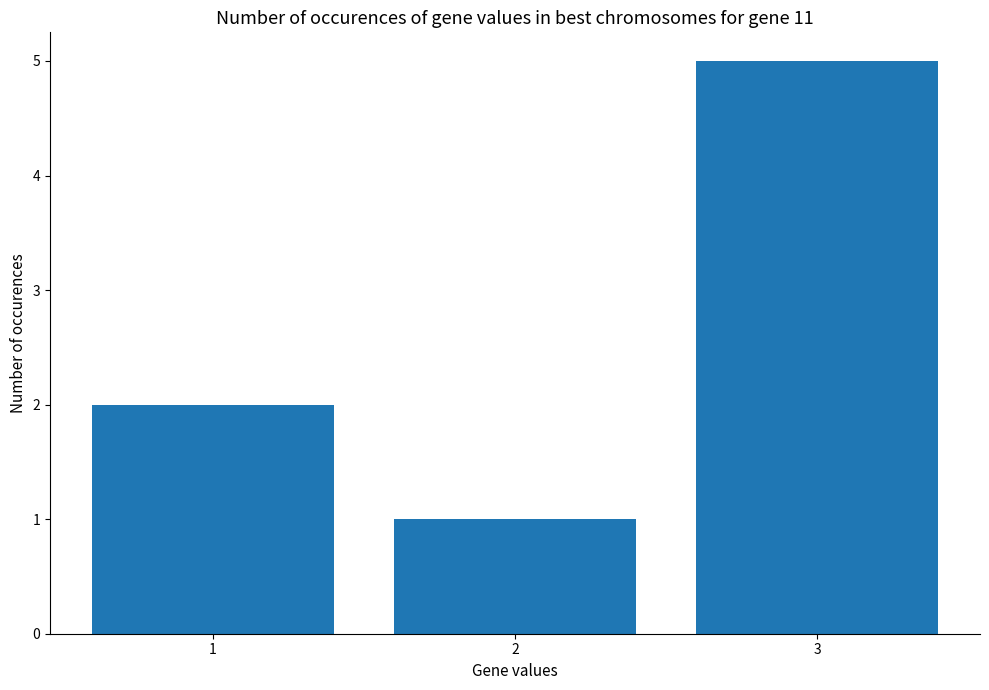

What is the difference between the values at 3 and 2?

4